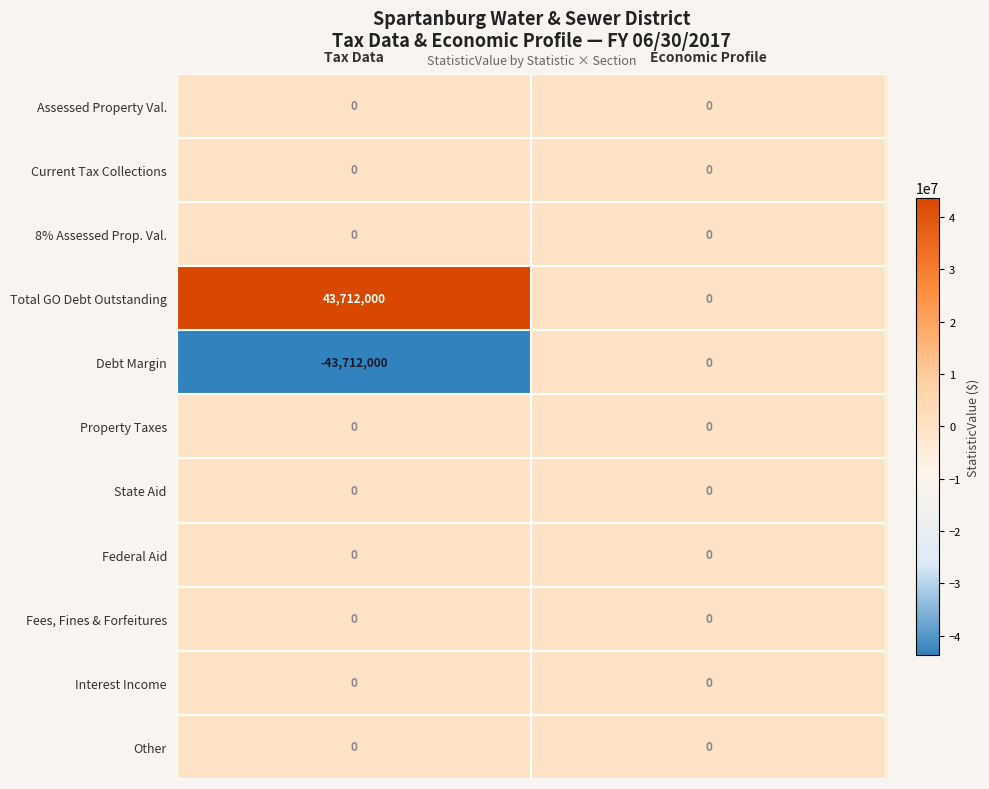

What is the minimum value shown in the chart?

-43712000